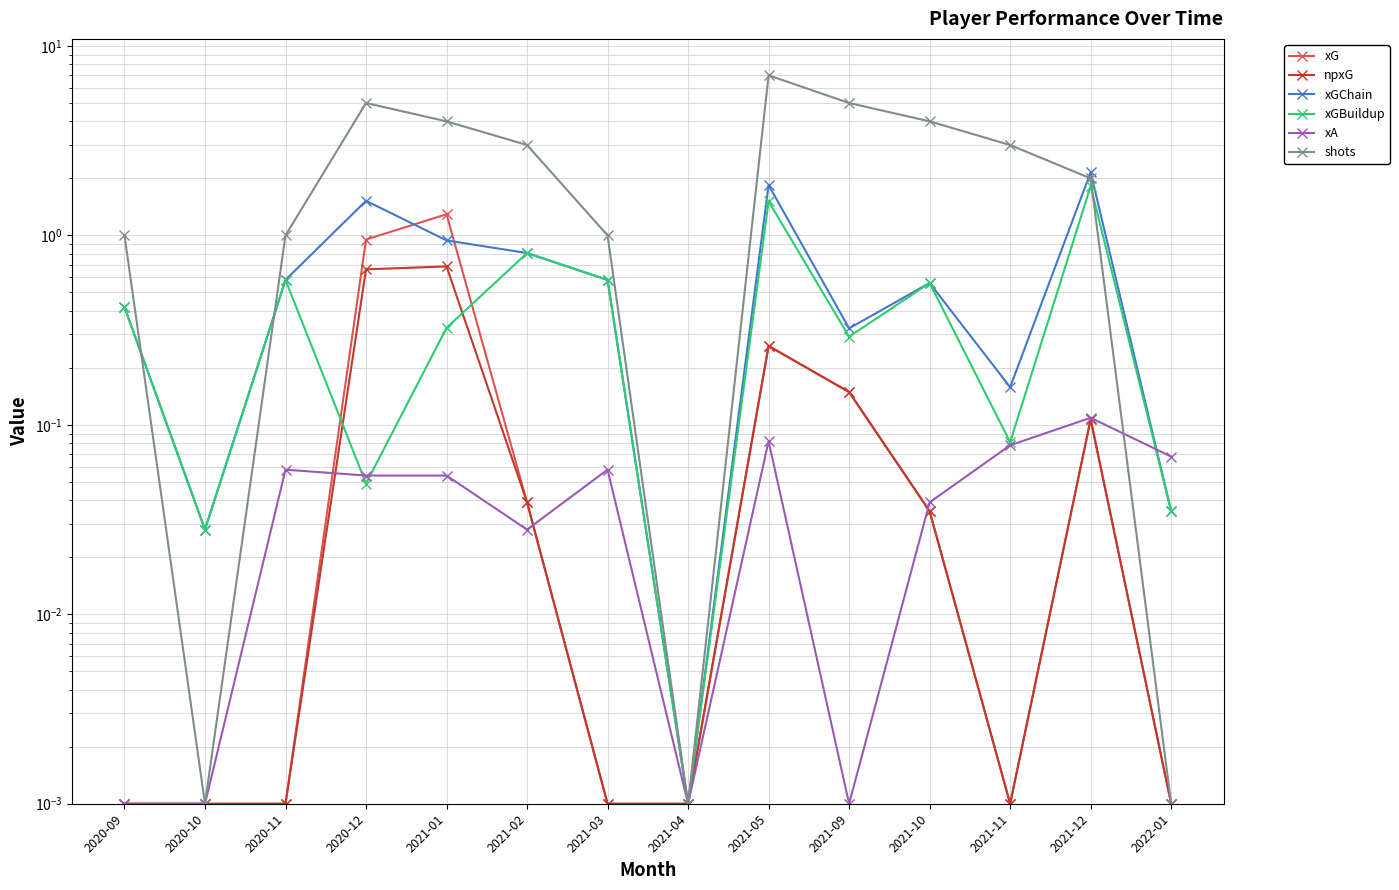

Reading right to left, transcribe all the data shown in this chart.

xG: 0.0	0.1	0.0	0.0	0.1	0.3	0.0	0.0	0.0	1.3	1.0	0.0	0.0	0.0
npxG: 0.0	0.1	0.0	0.0	0.1	0.3	0.0	0.0	0.0	0.7	0.7	0.0	0.0	0.0
xGChain: 0.0	2.2	0.2	0.6	0.3	1.8	0.0	0.6	0.8	0.9	1.5	0.6	0.0	0.4
xGBuildup: 0.0	1.8	0.1	0.6	0.3	1.5	0.0	0.6	0.8	0.3	0.0	0.6	0.0	0.4
xA: 0.1	0.1	0.1	0.0	0.0	0.1	0.0	0.1	0.0	0.1	0.1	0.1	0.0	0.0
shots: 0.0	2.0	3.0	4.0	5.0	7.0	0.0	1.0	3.0	4.0	5.0	1.0	0.0	1.0